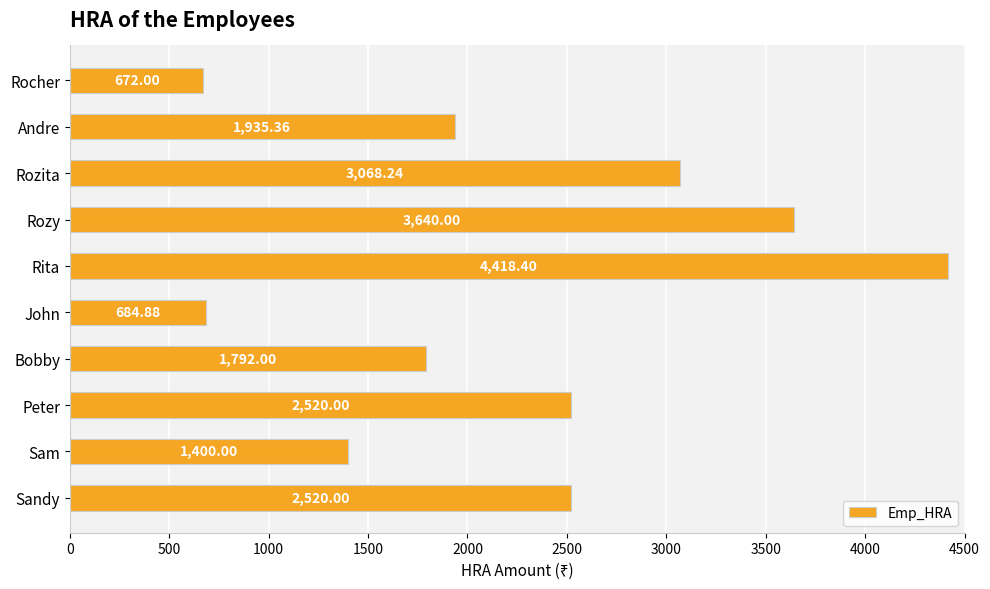

What is the ratio of the value at Sam to the value at Sandy?

0.6